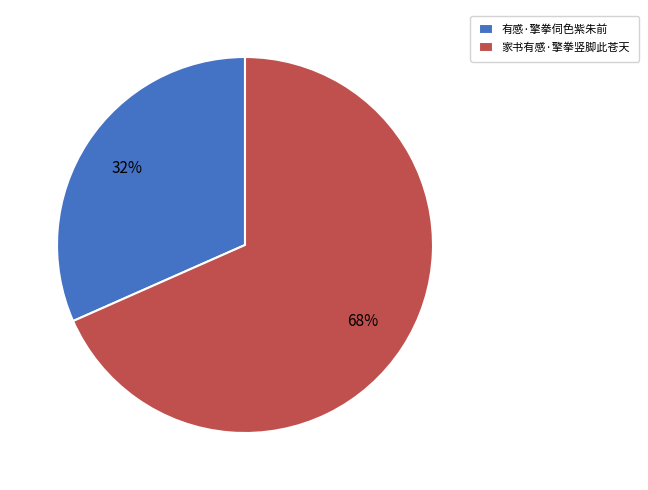

Does any single category account for the majority?

Yes